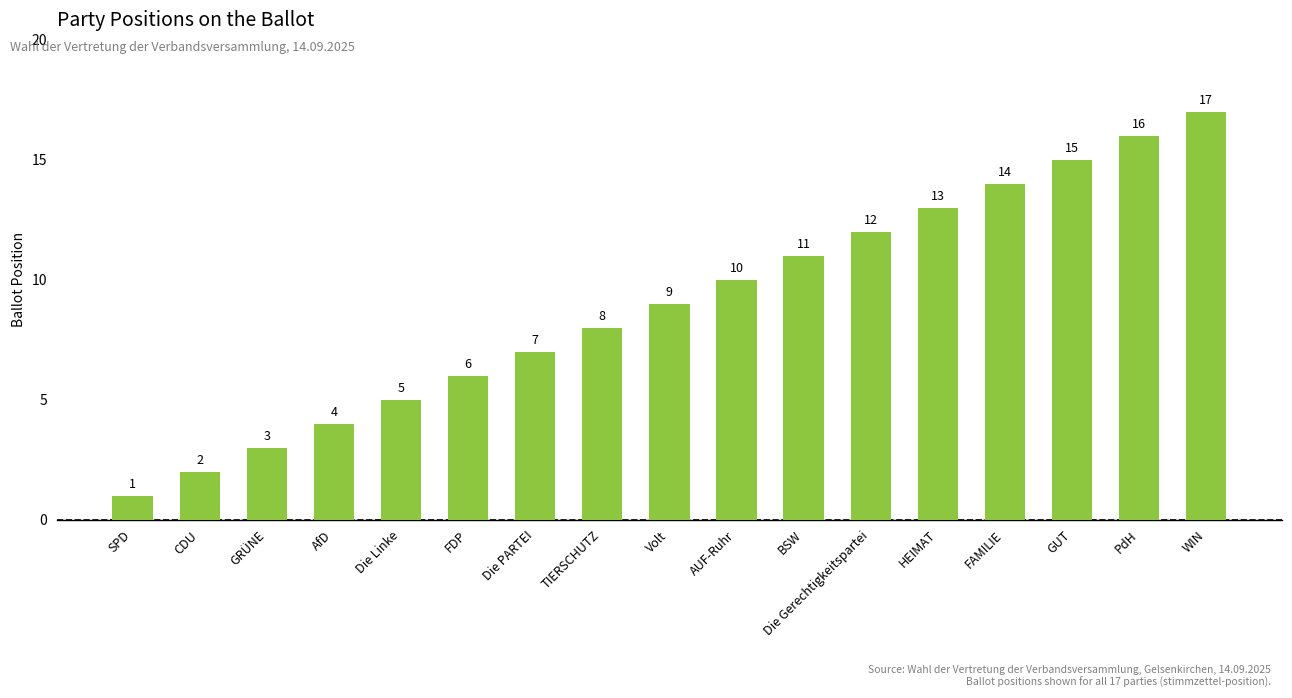

Read the value at AfD, to the nearest 5.

5